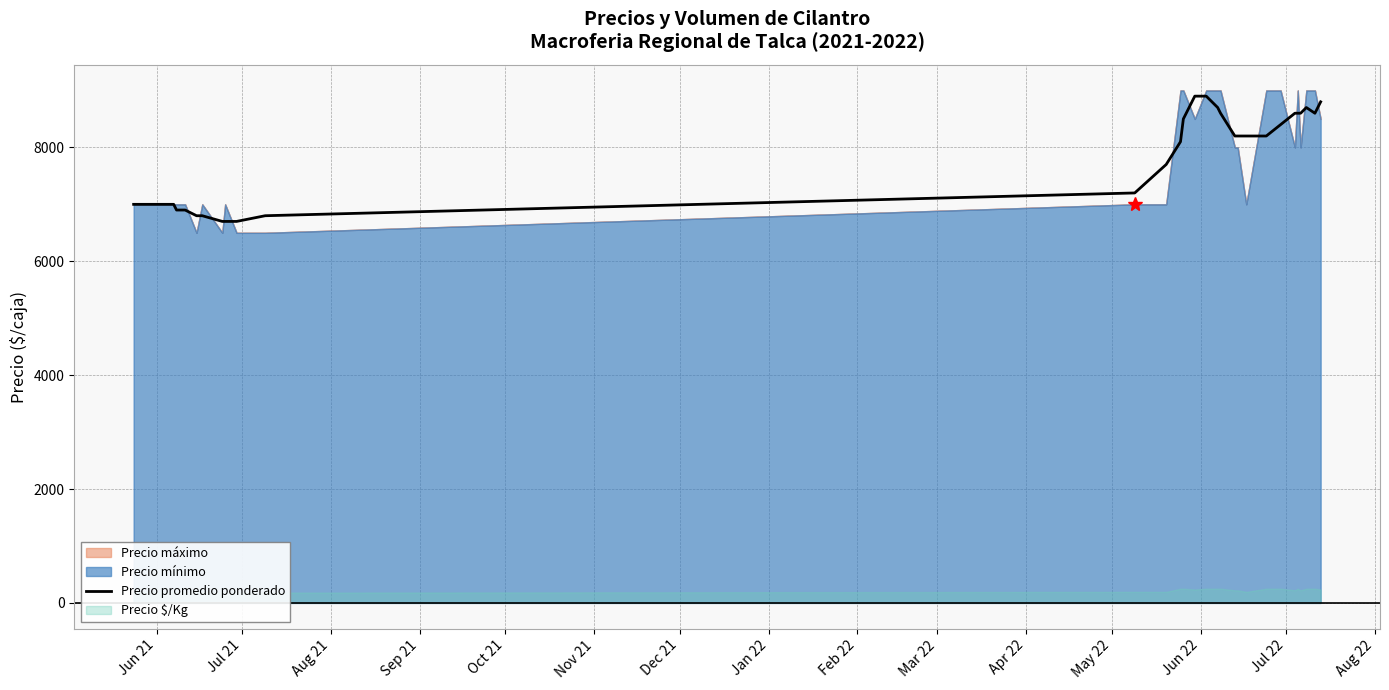

What is the minimum value for Precio promedio ponderado?

6700